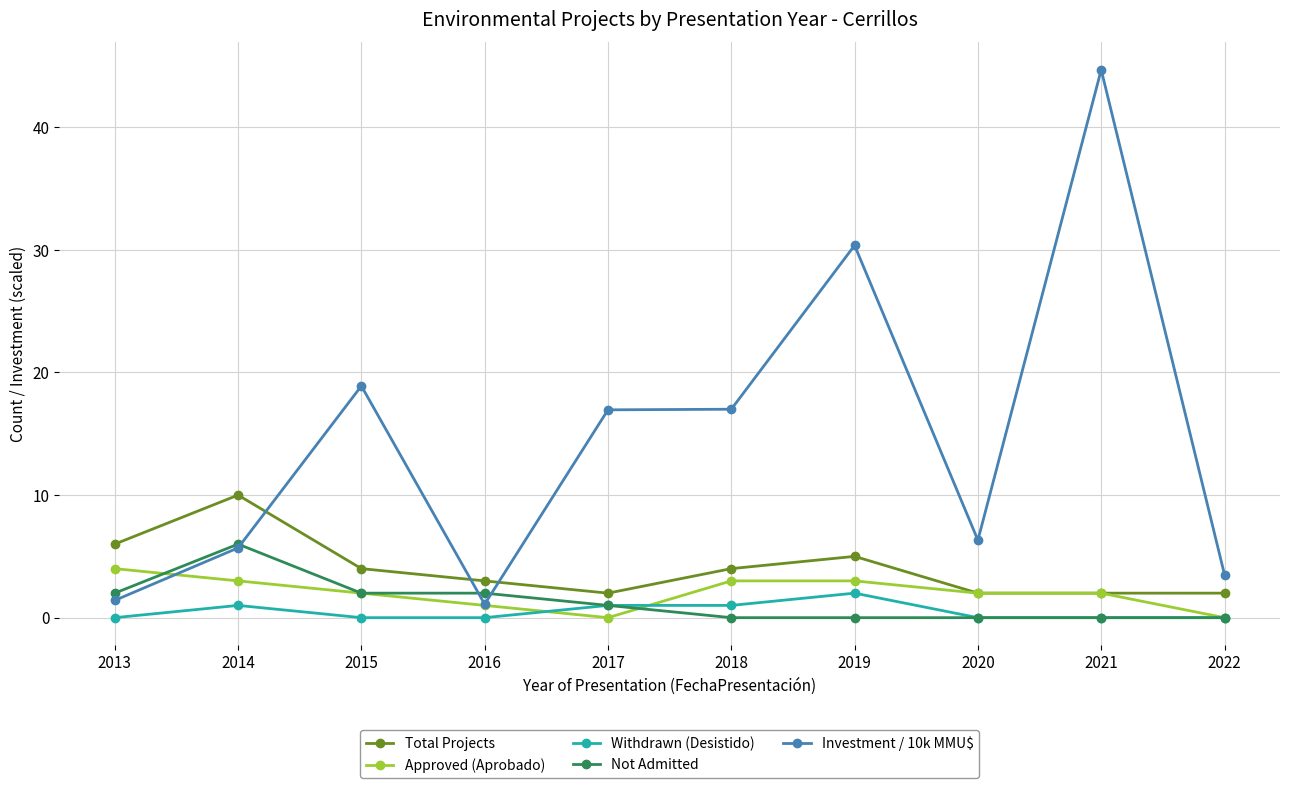

After their last crossing, which series has the higher values: Approved (Aprobado) or Investment / 10k MMU$?

Investment / 10k MMU$